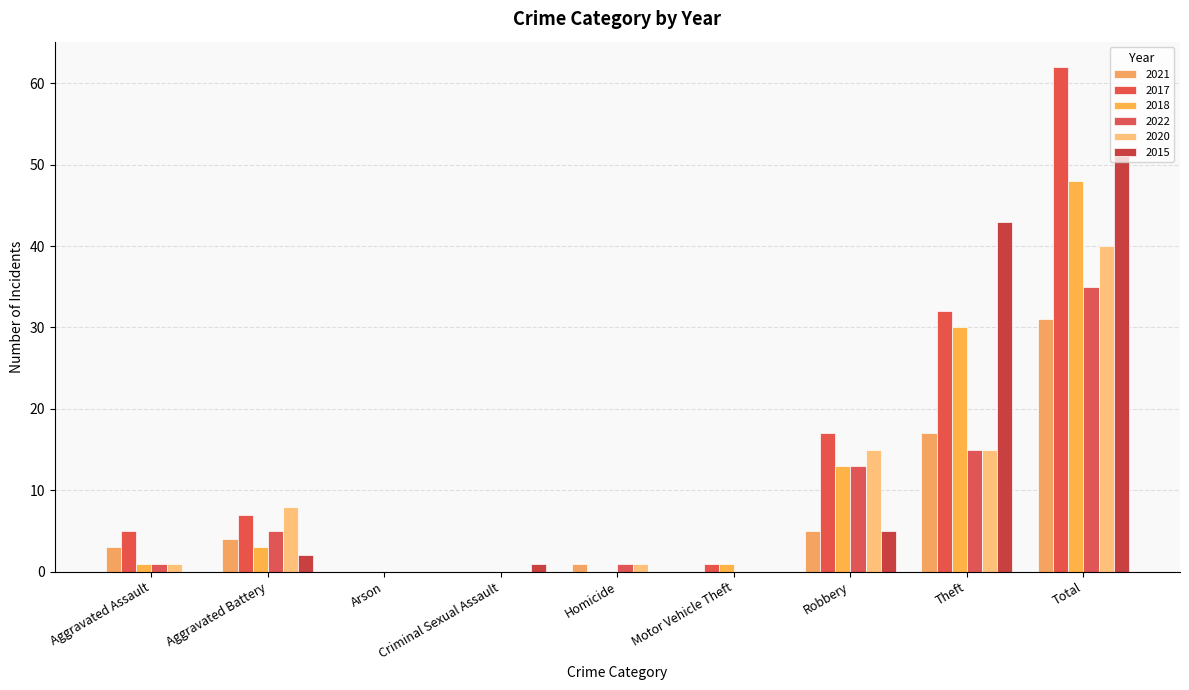

What is the average value of the 2018 series?

11